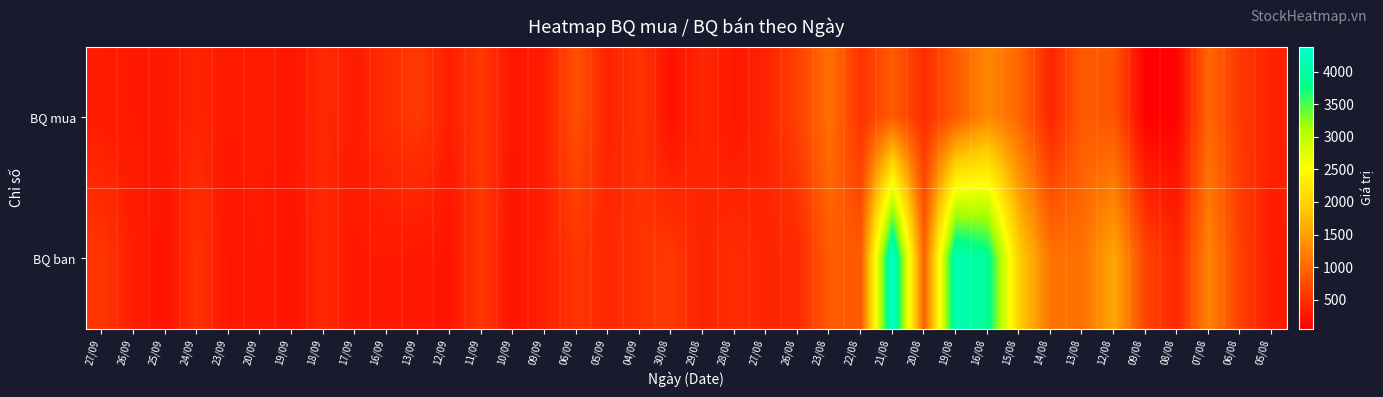

Reading left to right, transcribe all the data shown in this chart.

BQ mua: 27/09=322	26/09=290	25/09=286	24/09=394	23/09=290	20/09=312	19/09=256	18/09=437	17/09=322	16/09=468	13/09=575	12/09=338	11/09=566	10/09=252	09/09=330	06/09=789	05/09=376	04/09=533	30/08=215	29/08=417	28/08=278	27/08=382	26/08=643	23/08=1083	22/08=522	21/08=887	20/08=468	19/08=874	16/08=1297	15/08=1000	14/08=385	13/08=878	12/08=826	09/08=57	08/08=100	07/08=990	06/08=557	05/08=375
BQ ban: 27/09=547	26/09=338	25/09=218	24/09=516	23/09=265	20/09=294	19/09=243	18/09=417	17/09=282	16/09=291	13/09=275	12/09=241	11/09=550	10/09=243	09/09=359	06/09=536	05/09=416	04/09=514	30/08=573	29/08=380	28/08=467	27/08=385	26/08=425	23/08=893	22/08=875	21/08=4385	20/08=921	19/08=4161	16/08=3921	15/08=1963	14/08=1106	13/08=1086	12/08=1588	09/08=680	08/08=400	07/08=1260	06/08=633	05/08=300